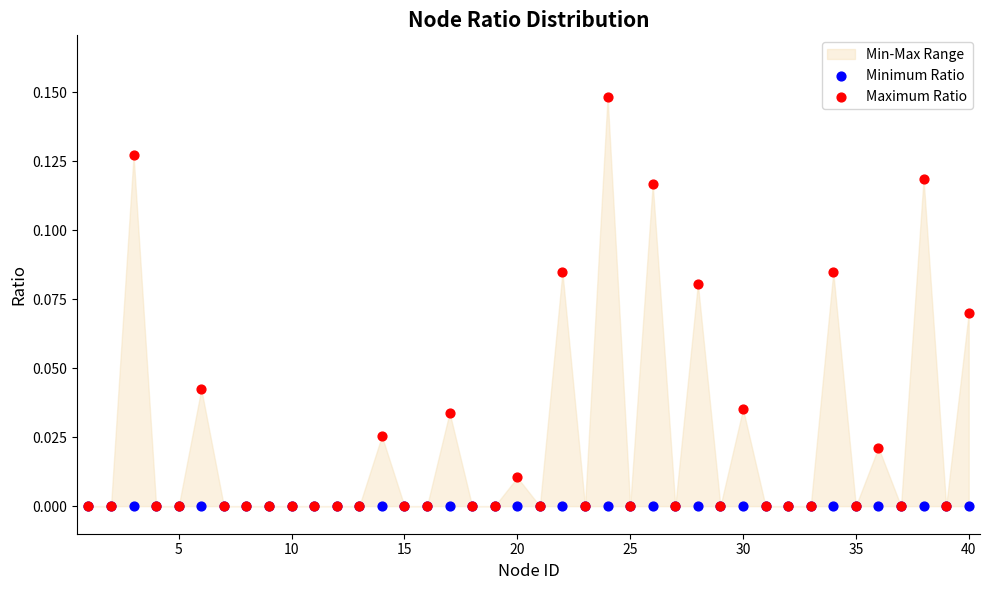

Which series has the widest spread of Y values?

Maximum Ratio